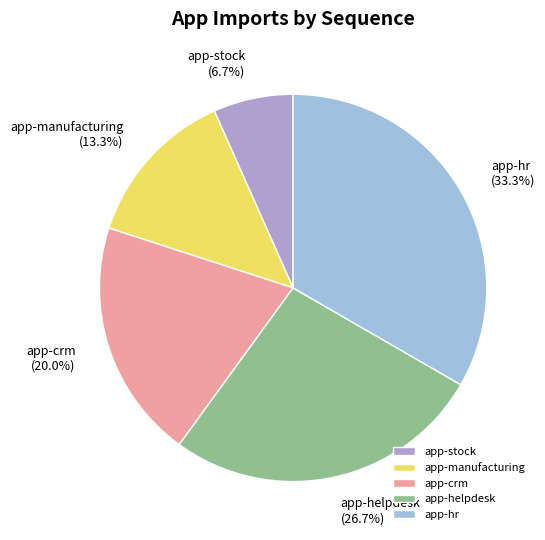

Do app-manufacturing and app-hr together represent more than half of the pie?

No